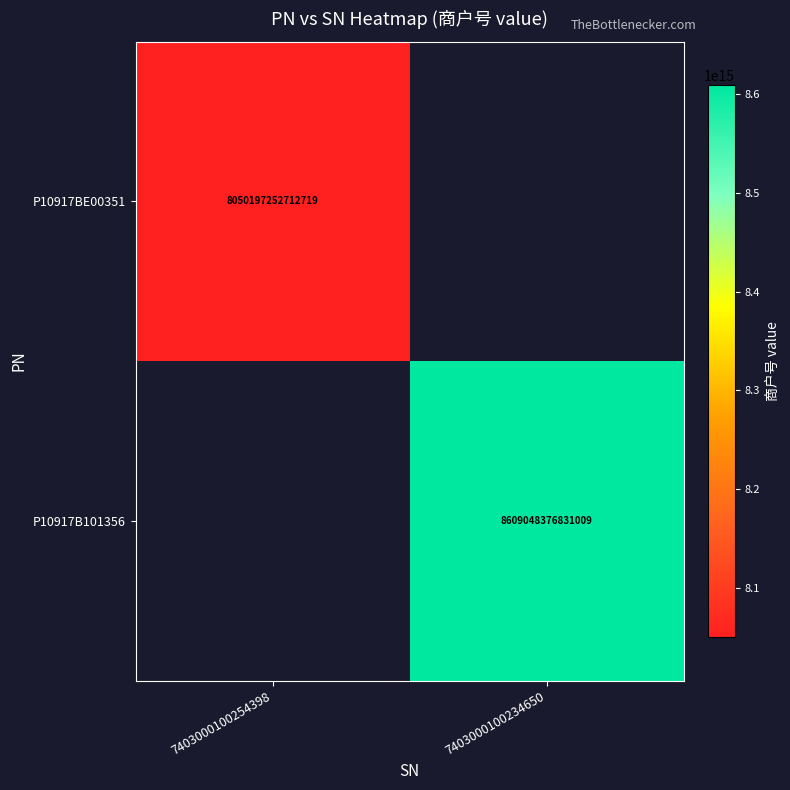

Is it true that P10917BE00351 equals 8050197252712719 at 7403000100254398?

True